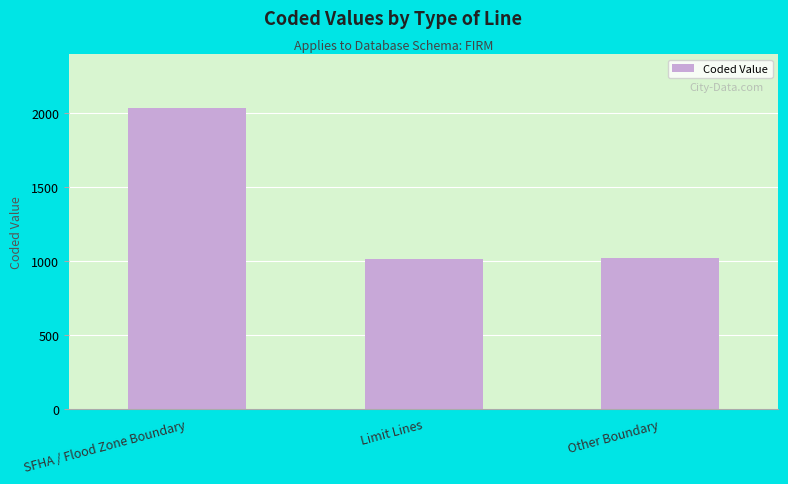

True or false: the data shows 3401 at SFHA / Flood Zone Boundary.

False